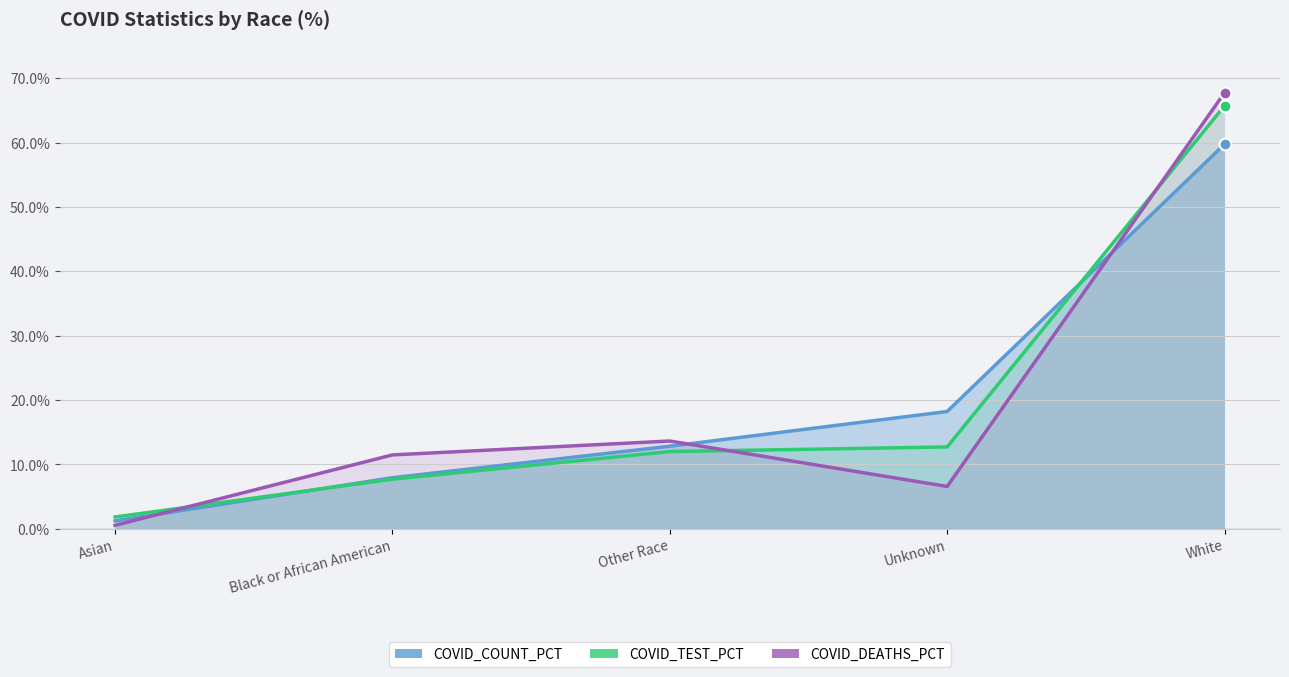

At which label does COVID_COUNT_PCT first exceed 12?

Other Race